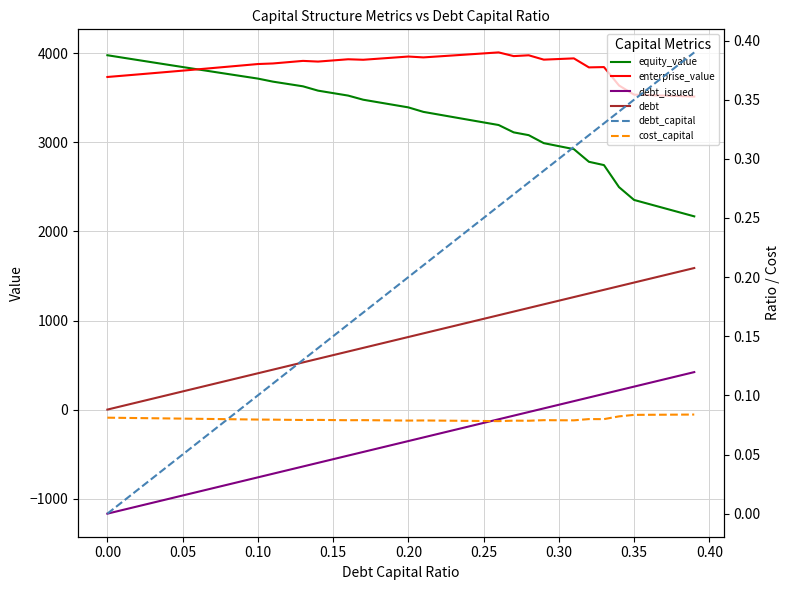

What value does the debt_capital series have at 0.15?

0.1